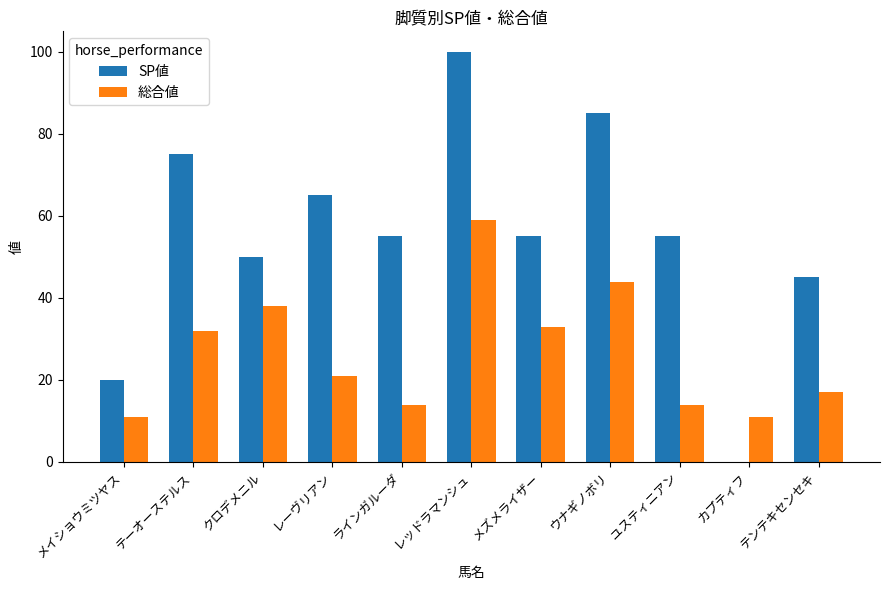

Between メイショウミツヤス and レーヴリアン, which series saw the biggest shift?

SP値